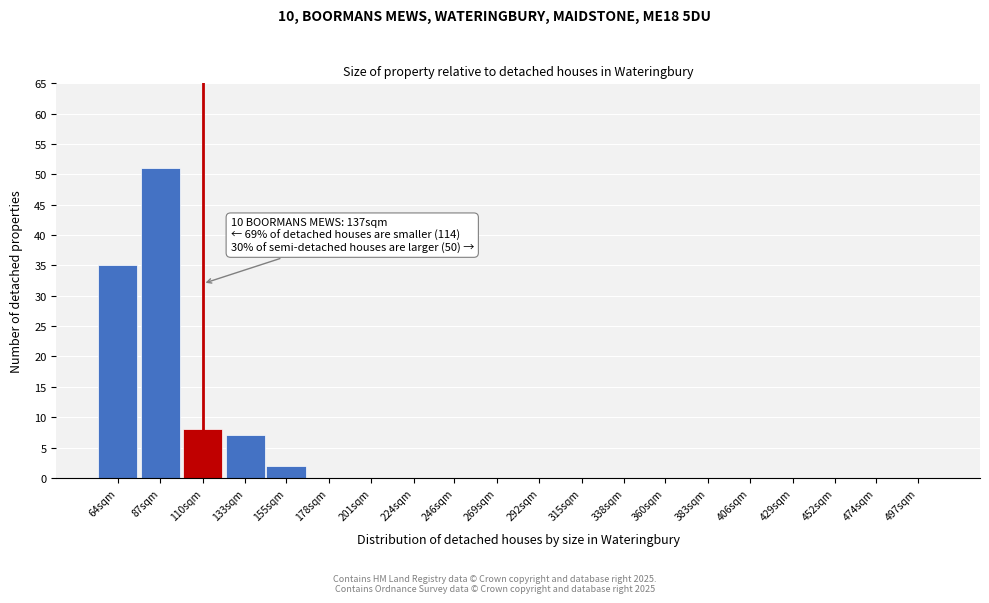

Reading right to left, transcribe all the data shown in this chart.

497sqm=0	474sqm=0	452sqm=0	429sqm=0	406sqm=0	383sqm=0	360sqm=0	338sqm=0	315sqm=0	292sqm=0	269sqm=0	246sqm=0	224sqm=0	201sqm=0	178sqm=0	155sqm=2	133sqm=7	110sqm=8	87sqm=51	64sqm=35